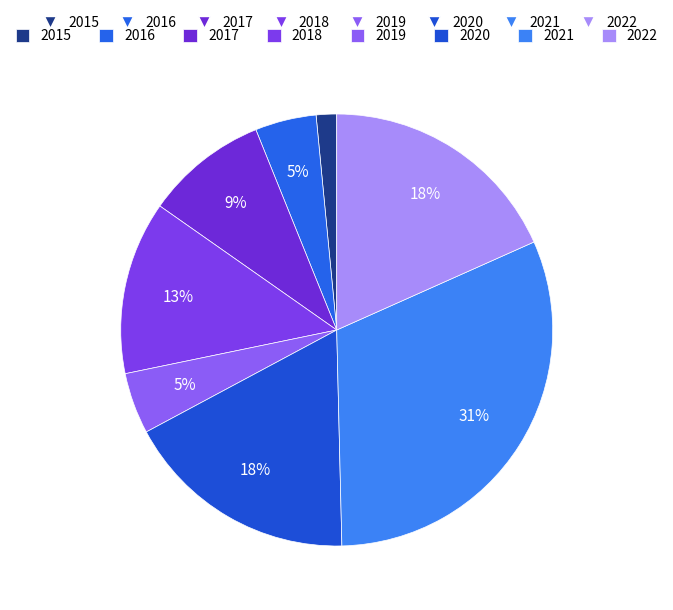

How many slices are in this pie chart?

8